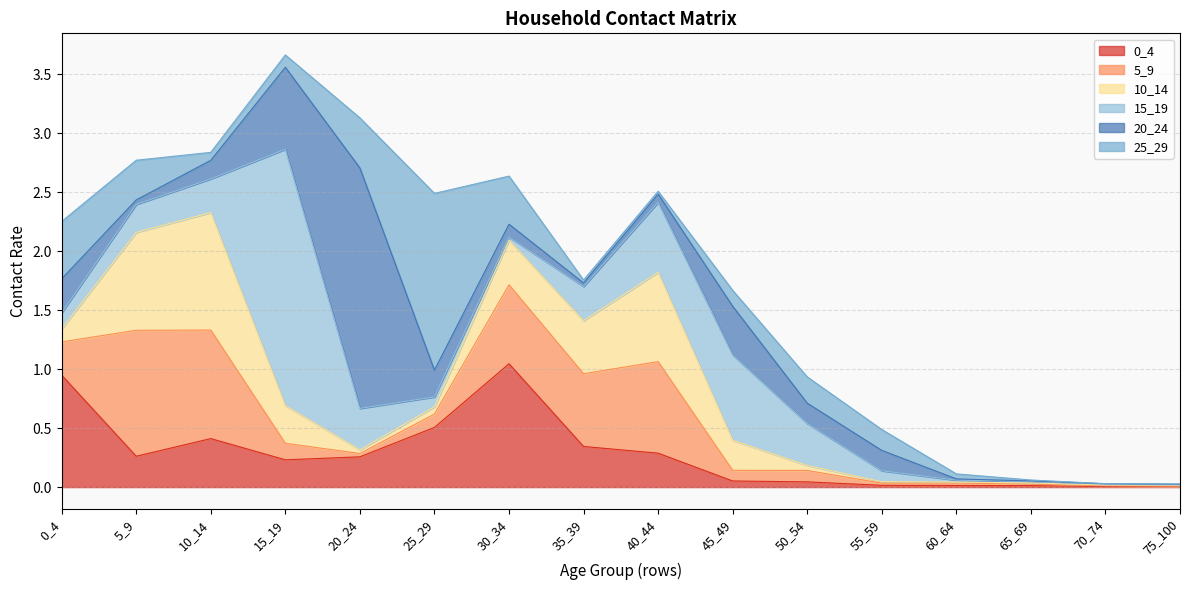

List the labels in order of 0_4 value, largest first.

30_34, 0_4, 25_29, 10_14, 35_39, 40_44, 5_9, 20_24, 15_19, 45_49, 50_54, 55_59, 60_64, 65_69, 70_74, 75_100